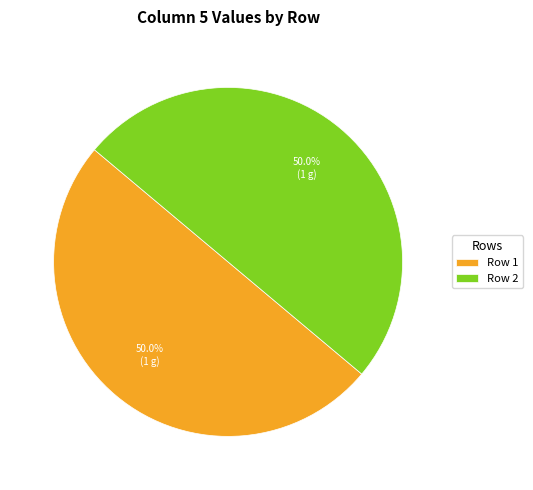

Do Row 1 and Row 2 together represent more than half of the pie?

Yes